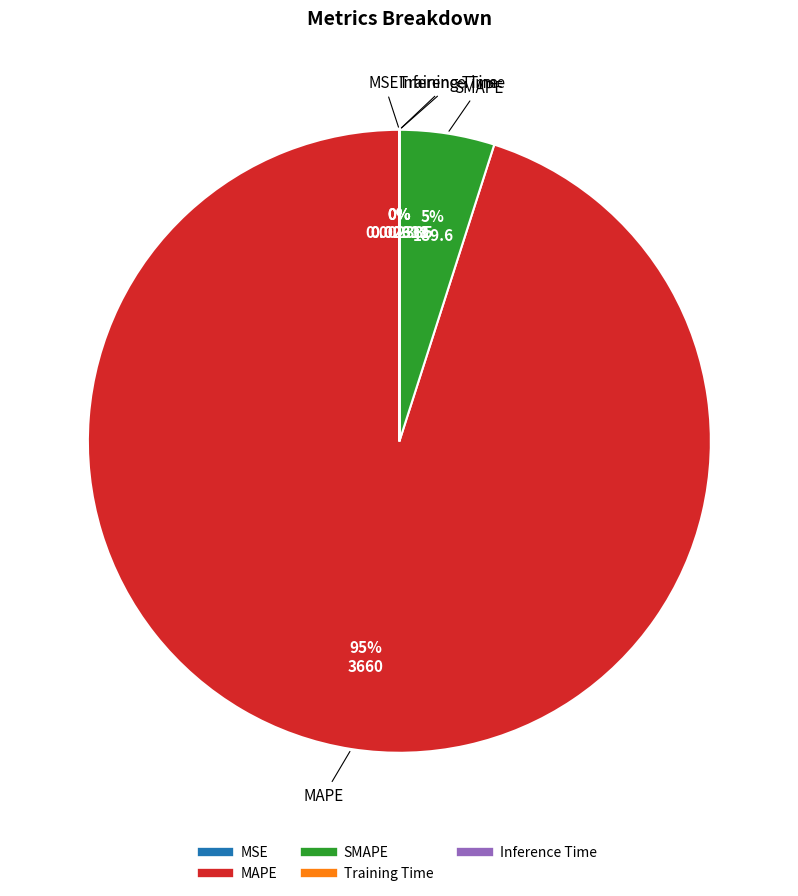

To the nearest percent, what is the average slice percentage?

20%